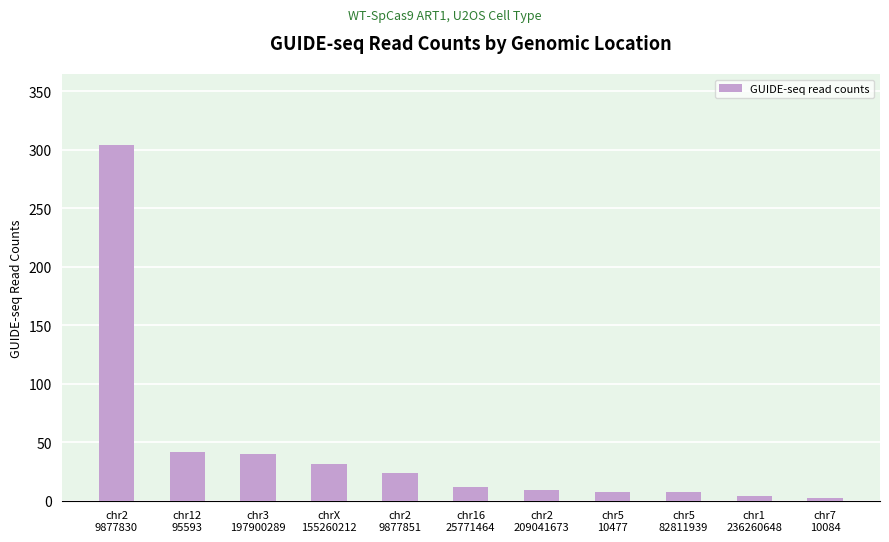

What is the maximum value shown in the chart?

304